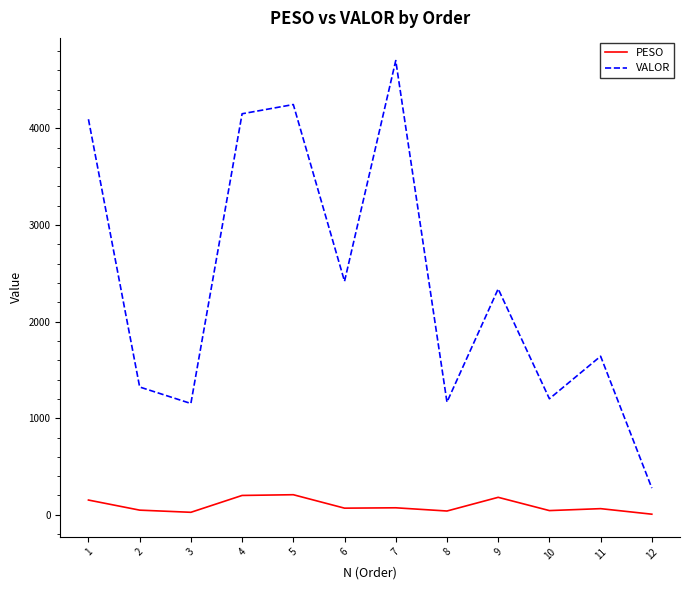

True or false: PESO has more than 0 points higher than both neighbors.

True